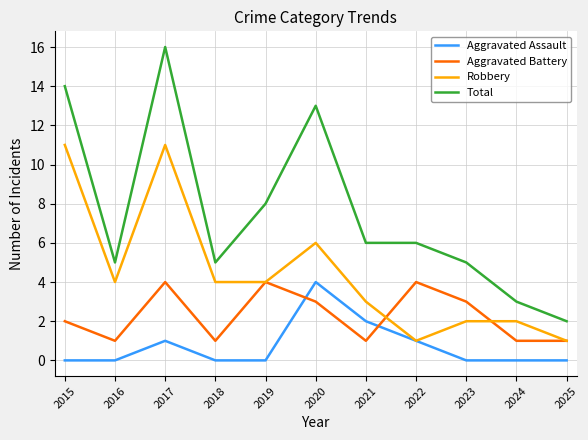

What is the greatest value displayed?

16